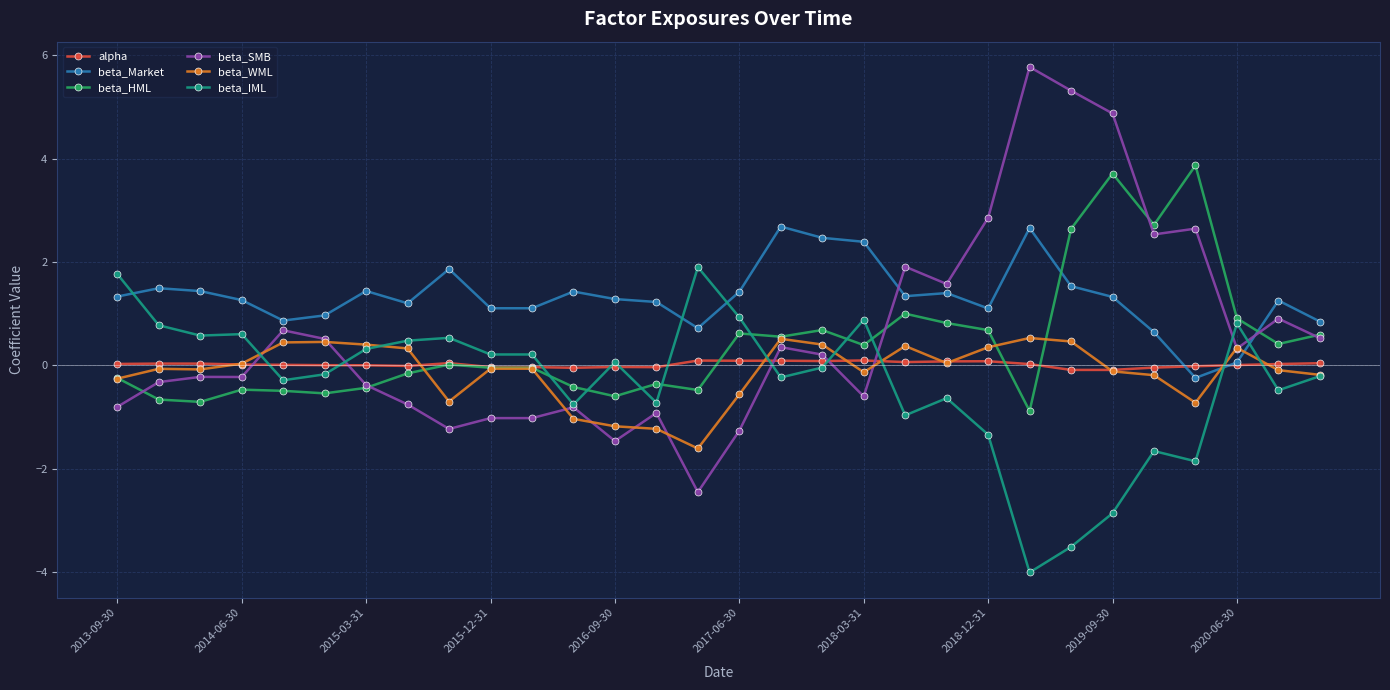

What is the value of the beta_Market point at the 20th from the left?

1.3